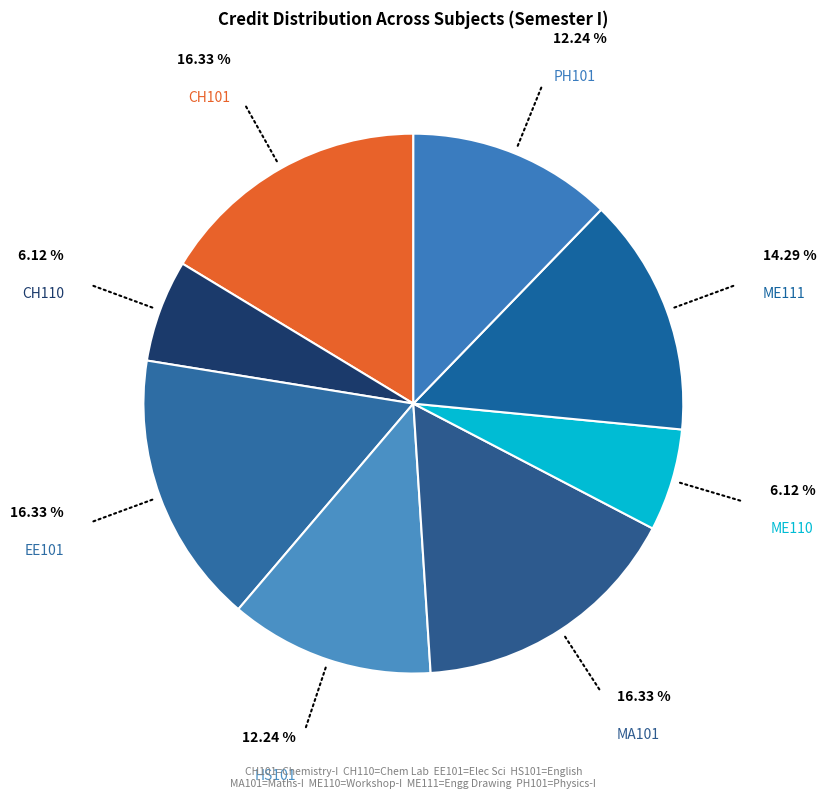

How many segments does this pie chart have?

8